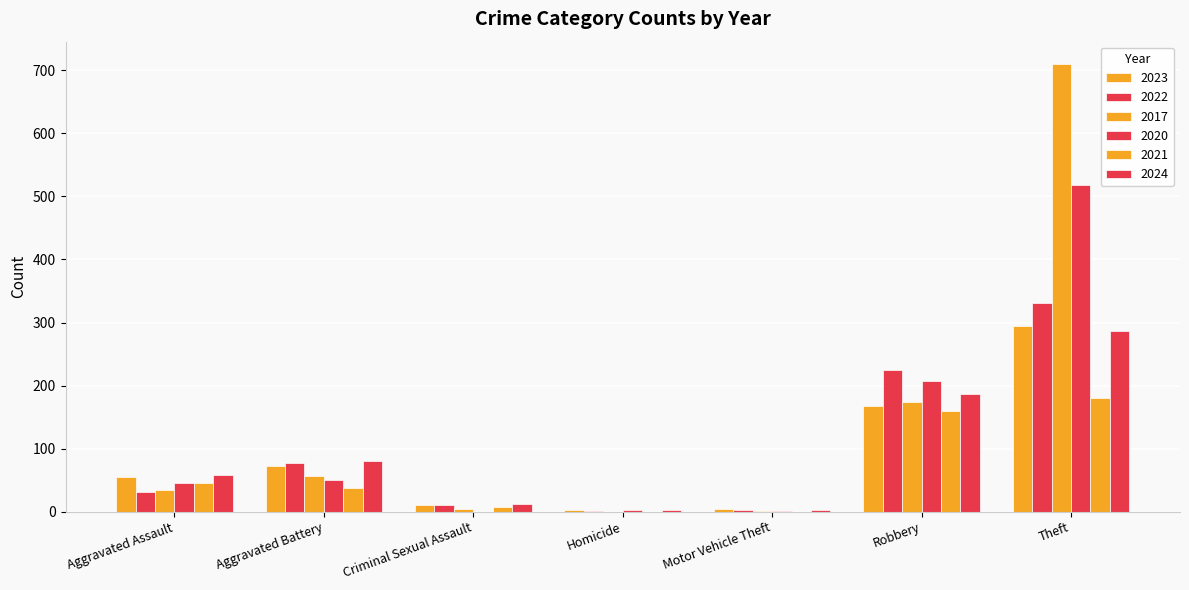

Count the number of data series in this chart.

6